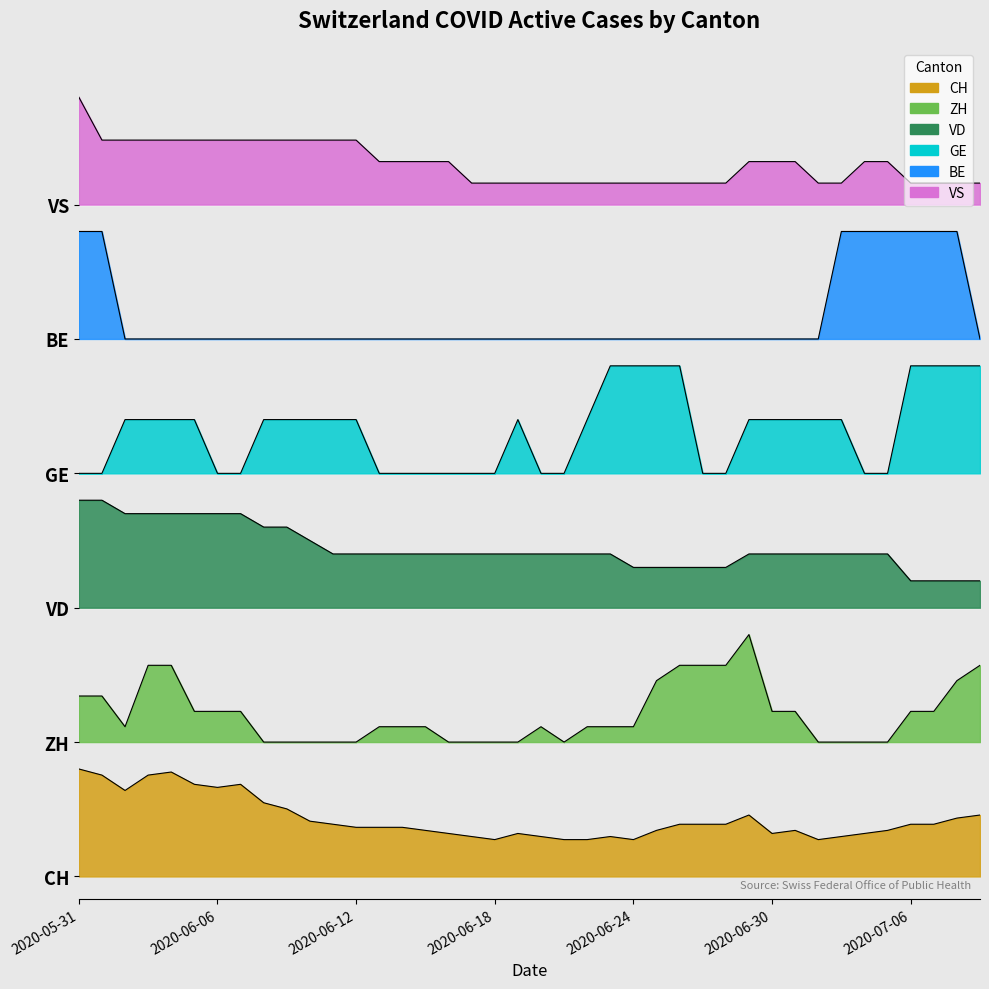

What is the sum of all GE values?

159.4